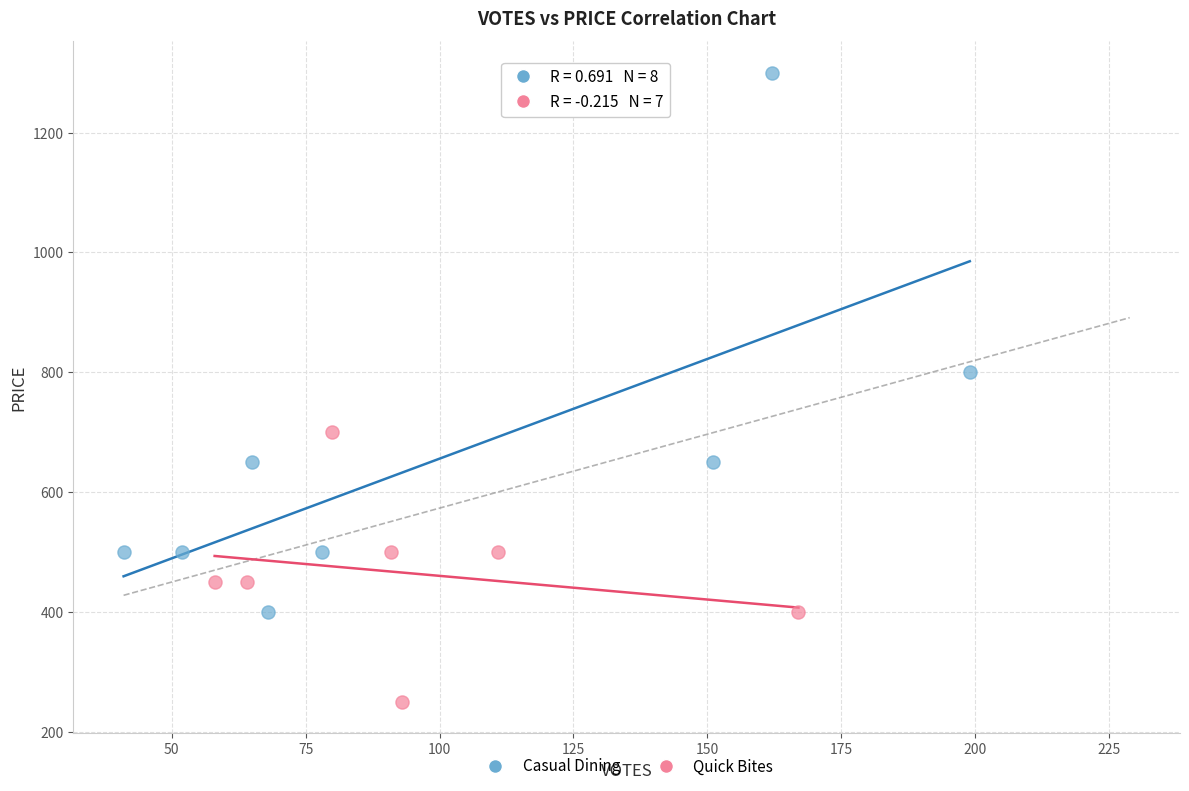

Which series reaches the maximum Y coordinate?

Casual Dining